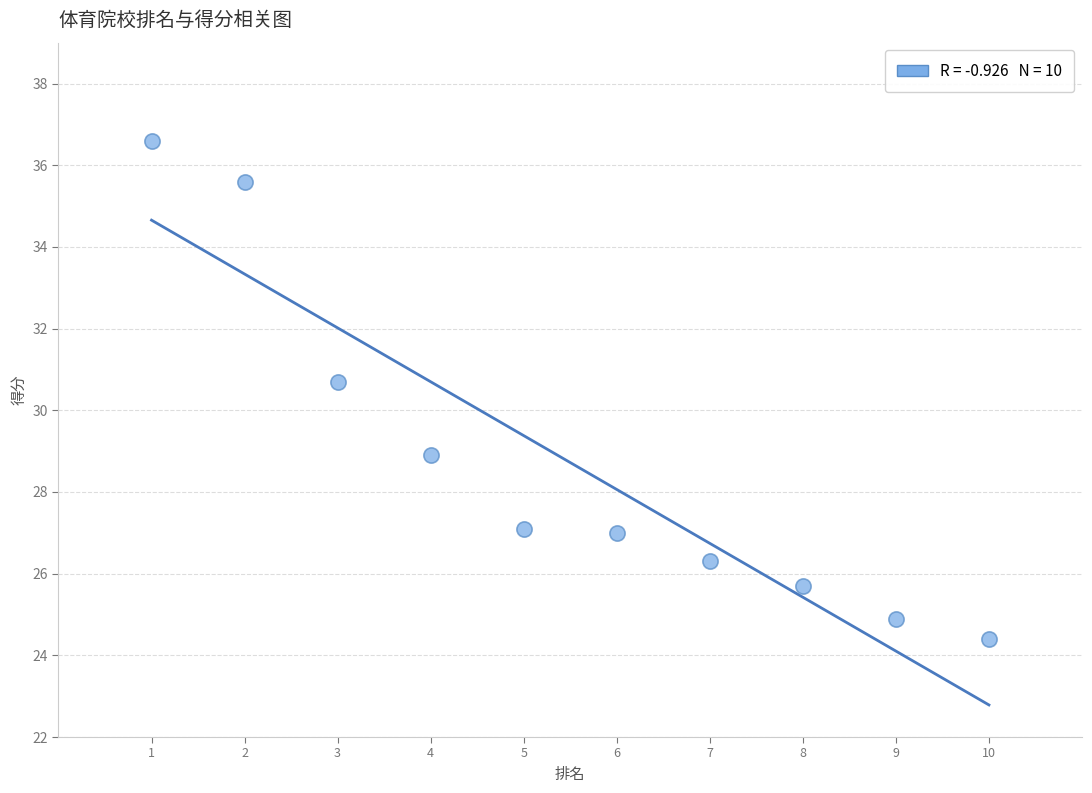

What Y value in the scatter plot is closest to 30?

30.7